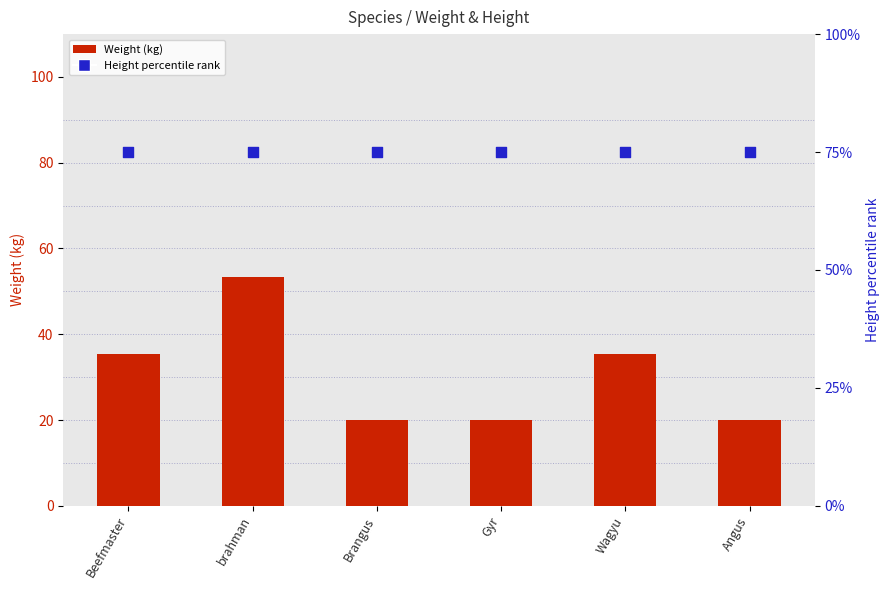

At how many categories does at least one series exceed 28?

6